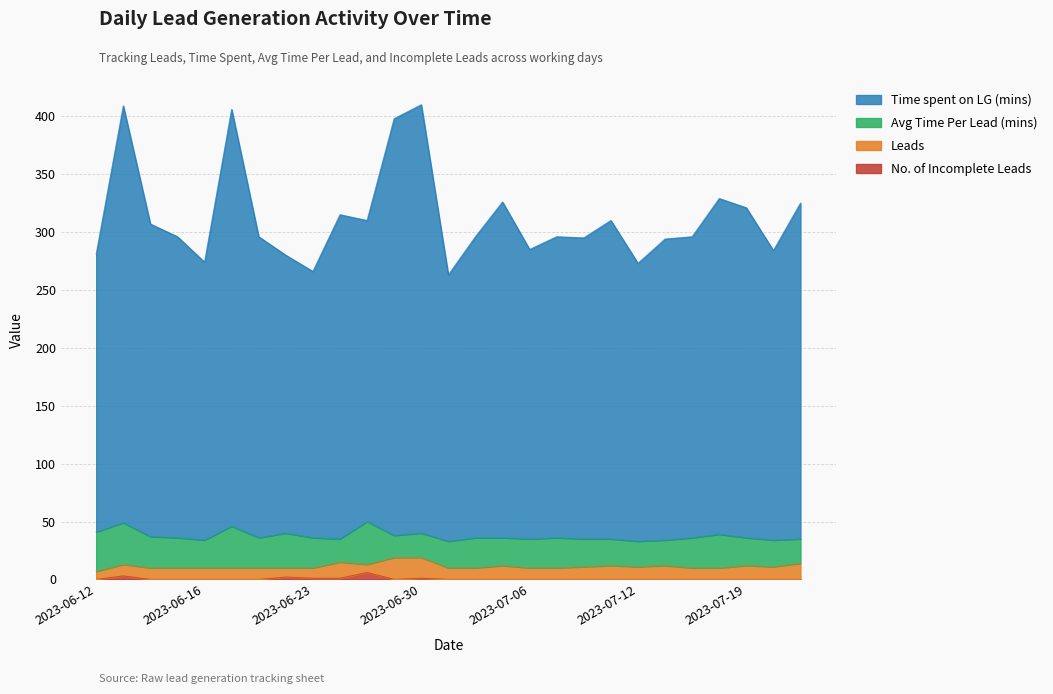

Is the value of No. of Incomplete Leads at 2023-07-07 greater than the value of Time spent on LG (mins) at 2023-07-12?

No